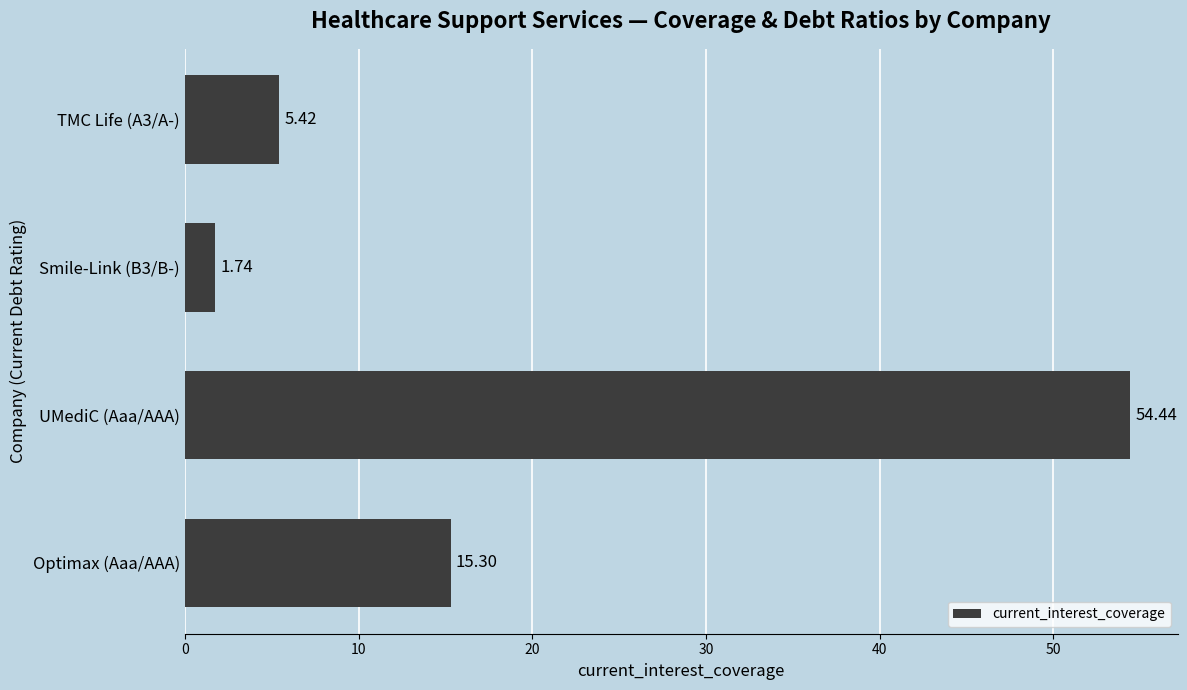

Where is the data nearest to the value 28?

Optimax (Aaa/AAA)